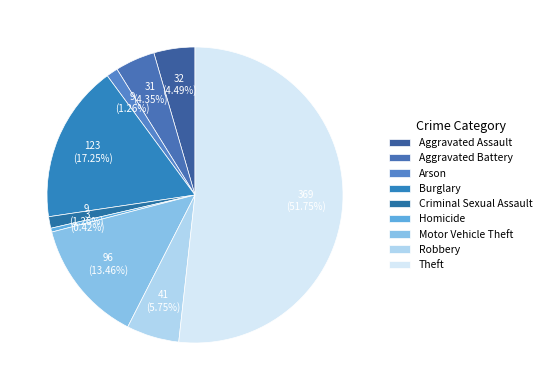

Combined, do Criminal Sexual Assault and Aggravated Assault account for over 50%?

No